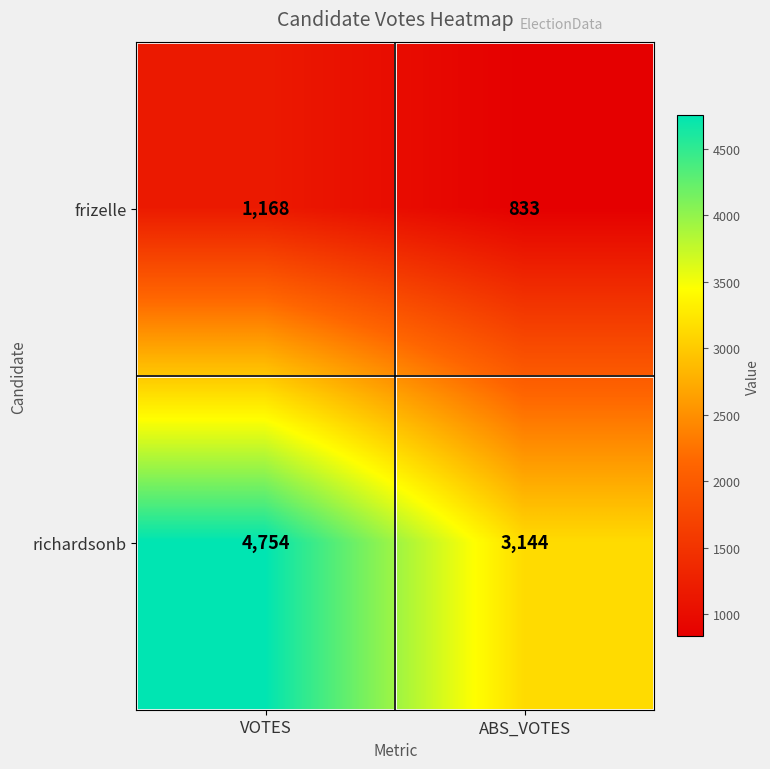

What is the total value across all series at VOTES?

5922